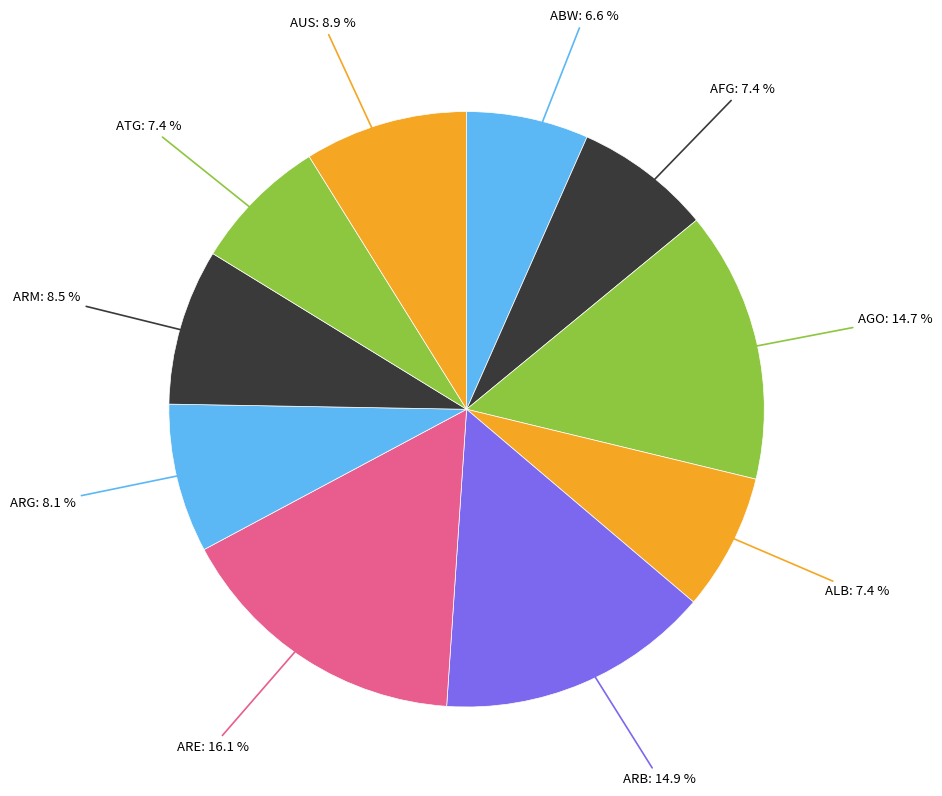

To the nearest percent, what is the average slice percentage?

10%